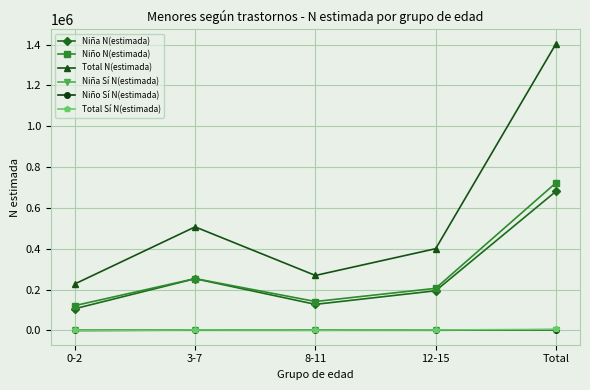

What is the difference between the Total N(estimada) values at 0-2 and 3-7?

279410